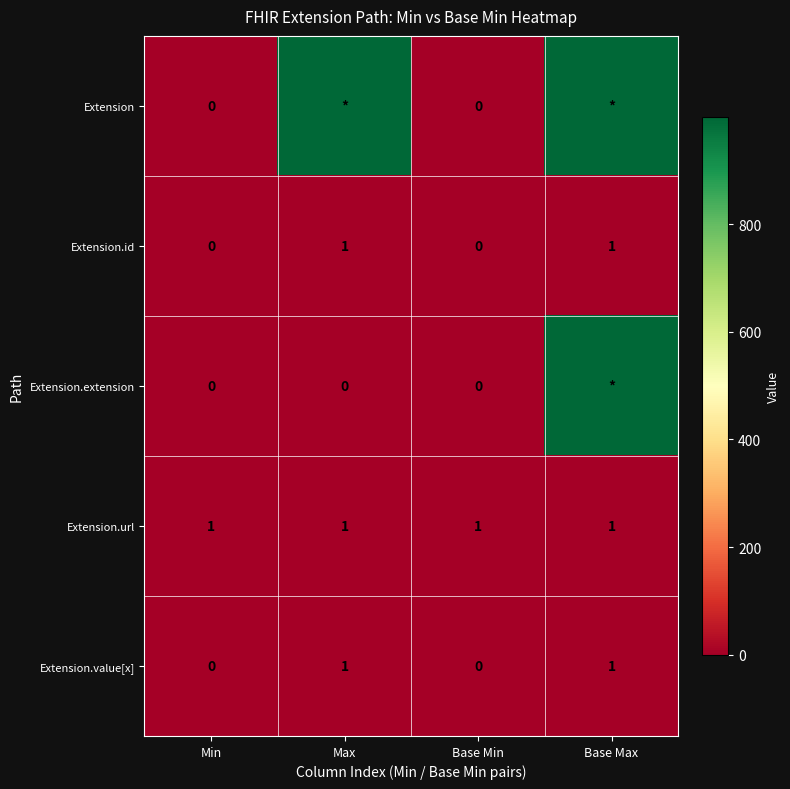

The Extension.url series shows 2 at Max. True or false?

False